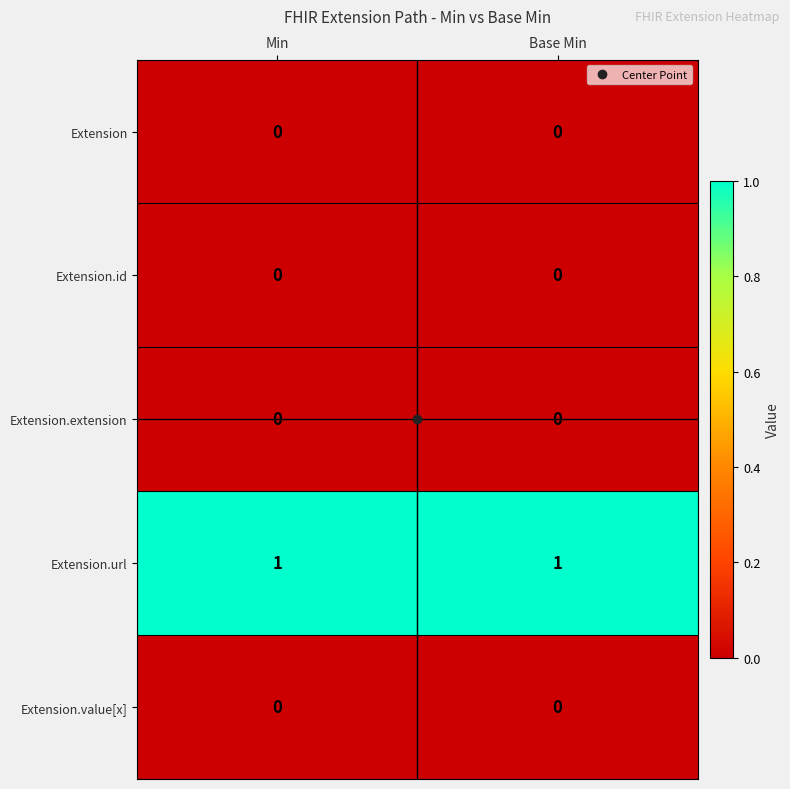

The value of Extension at Base Min is 0. True or false?

True